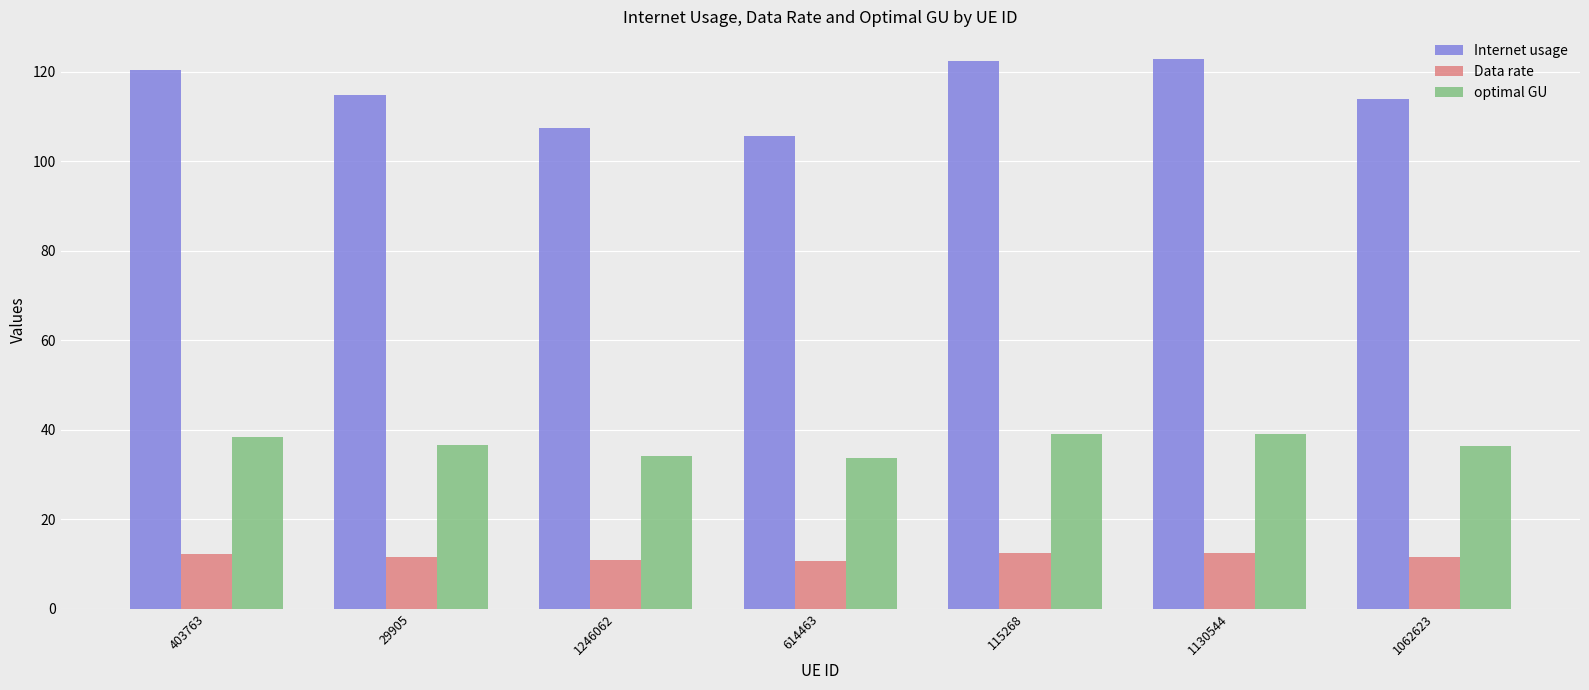

How many categories are shown in the chart?

7